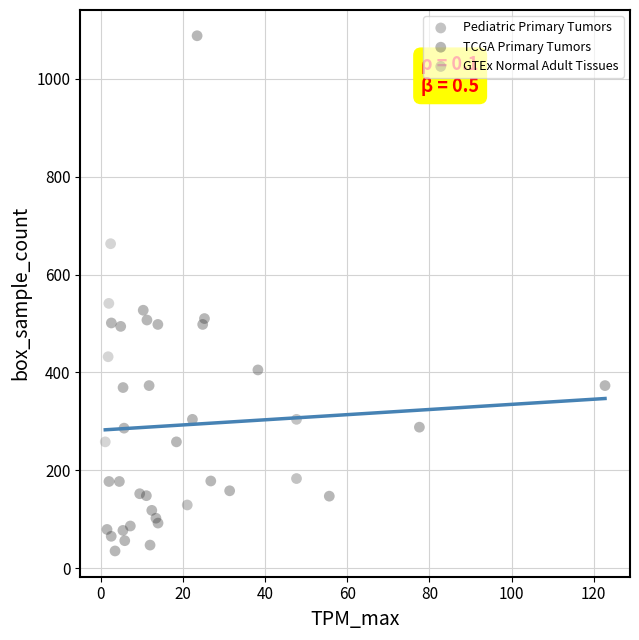

Which series reaches the maximum Y coordinate?

TCGA Primary Tumors